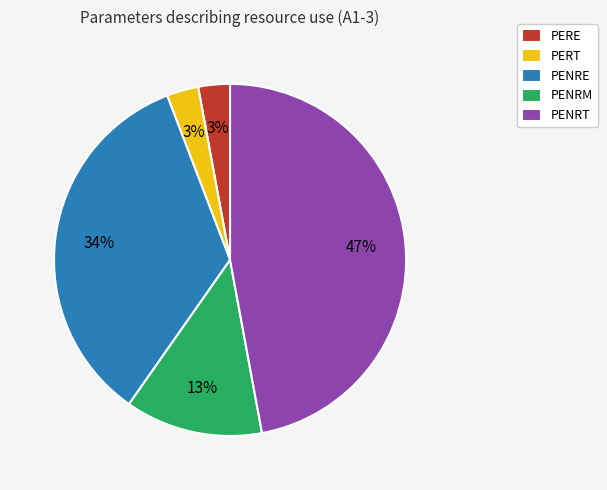

Which has a higher value, PERE or PENRE?

PENRE